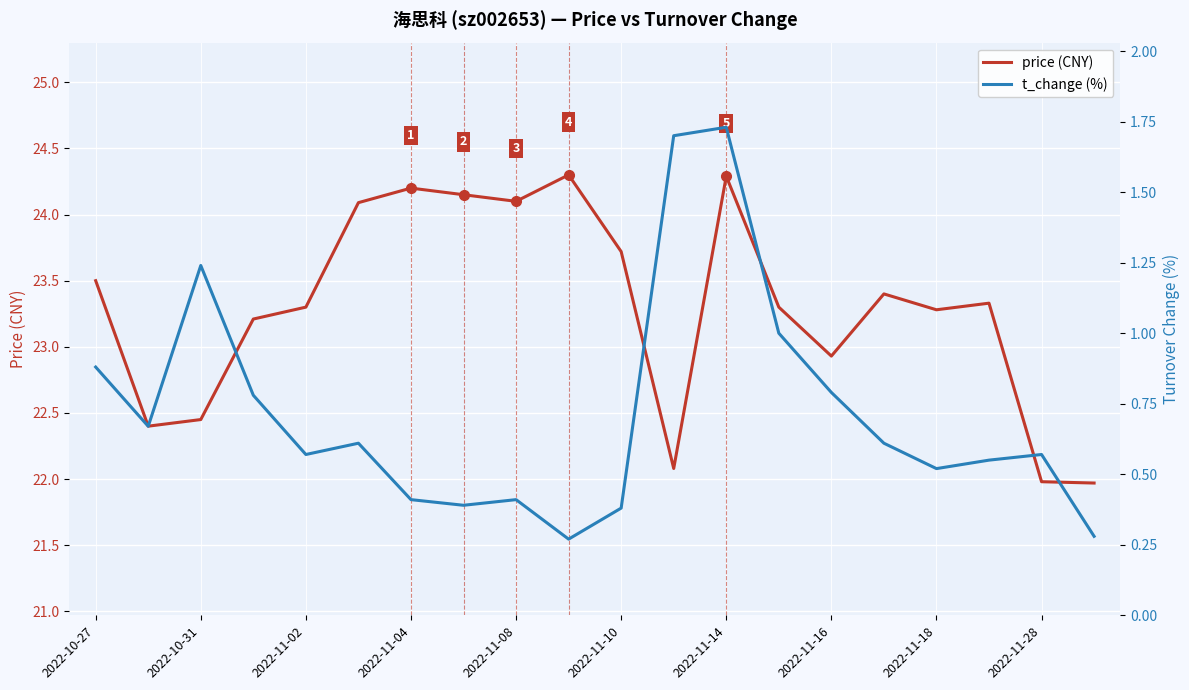

True or false: price (CNY) has a value of 35.6 at 2022-11-28.

False